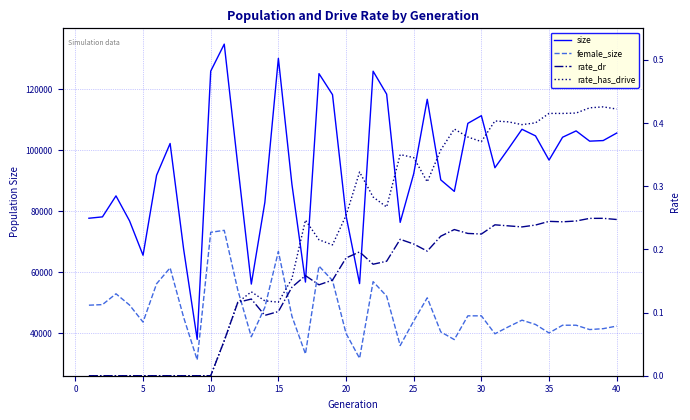

True or false: rate_dr and female_size intersect in this chart.

False